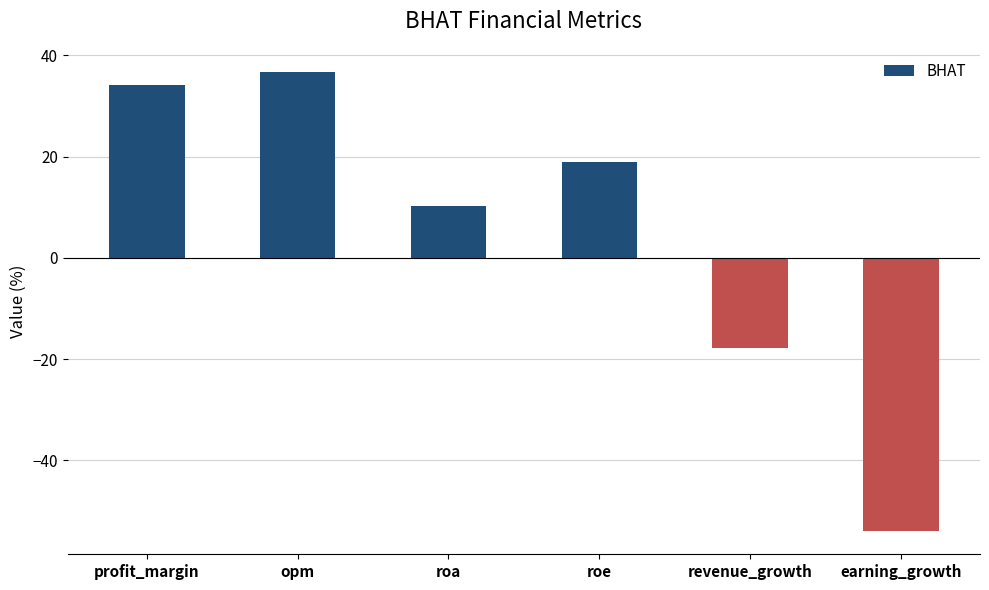

What is the maximum value shown in the chart?

36.8